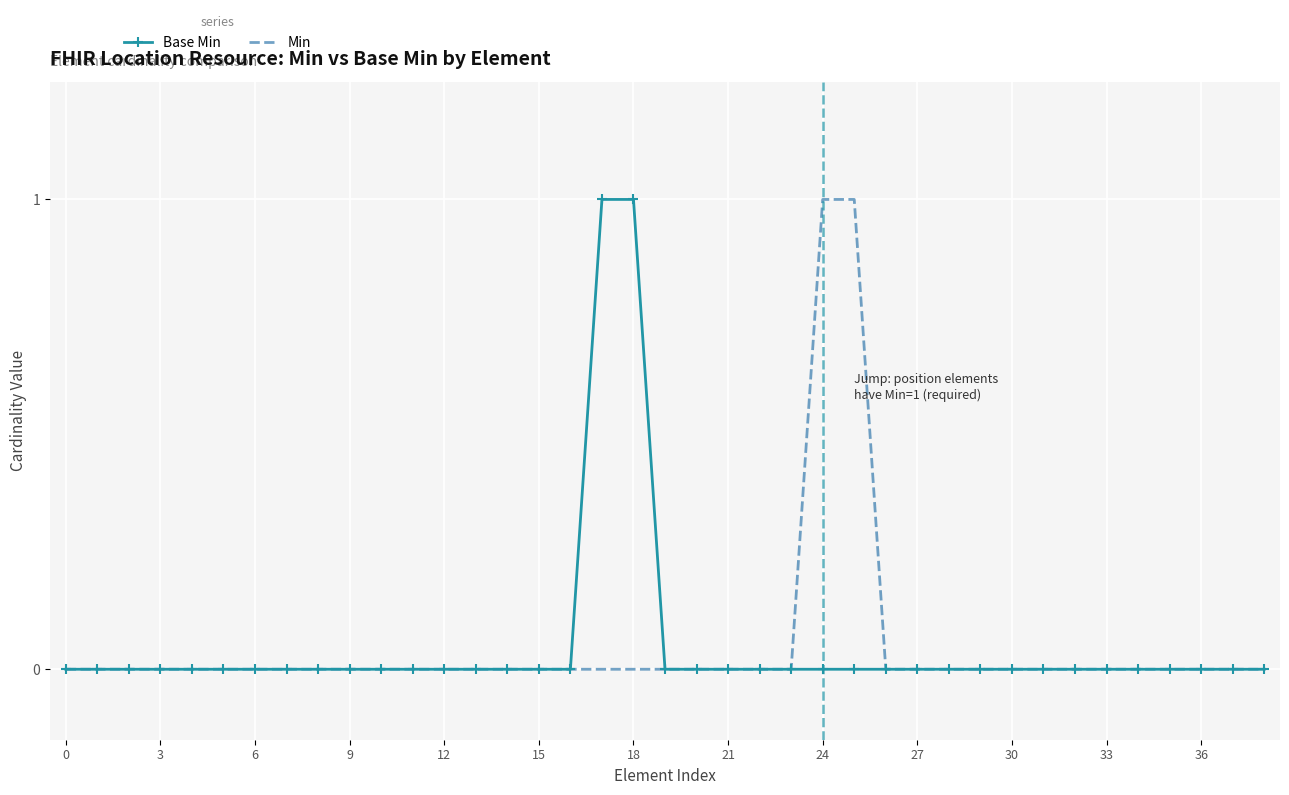

What are all the series names shown in the legend?

Base Min, Min